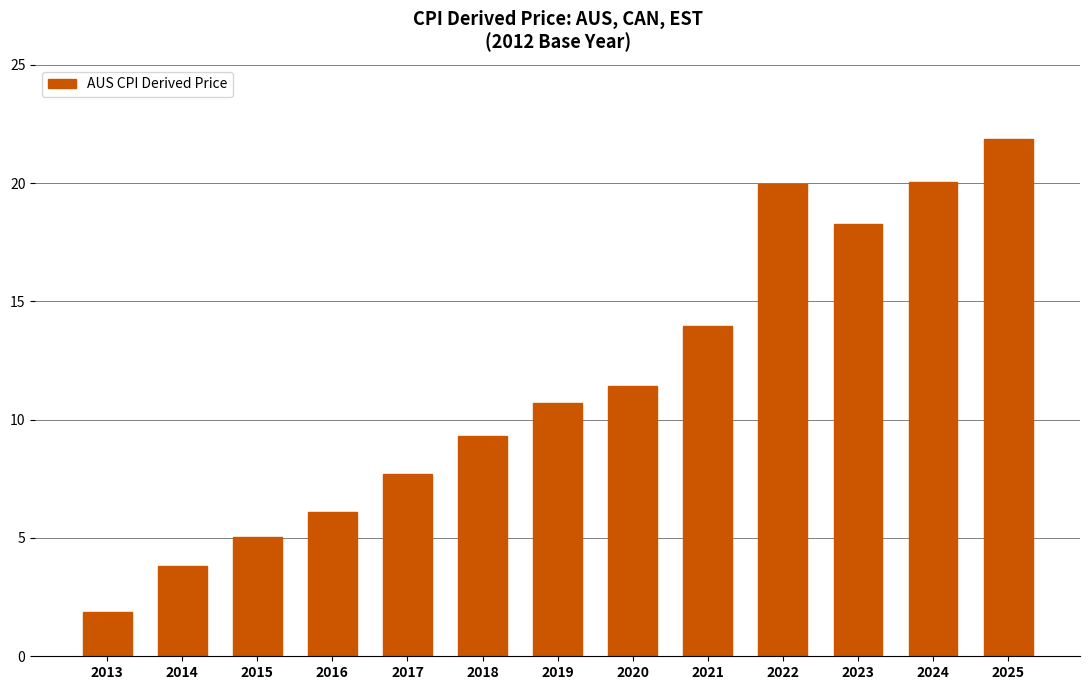

Between 2015 and 2016, which is larger?

2016